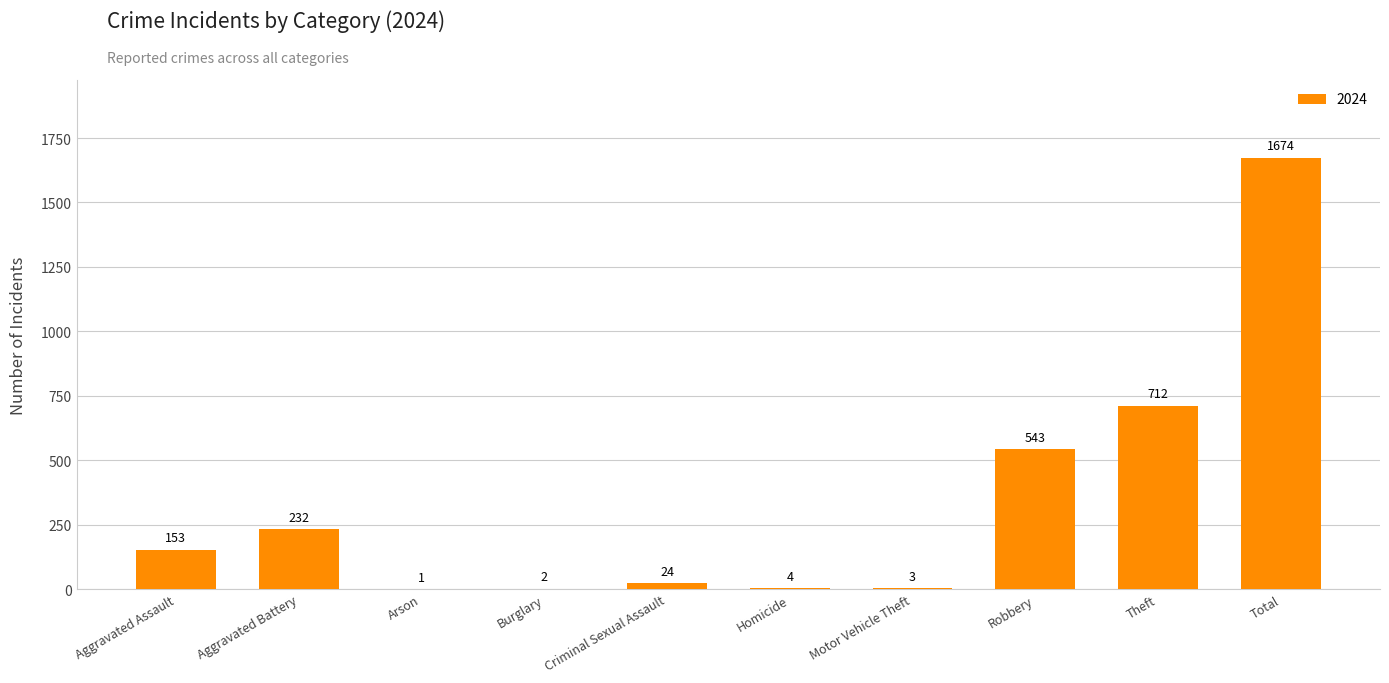

Are the bars grouped side by side (vs. stacked)?

No